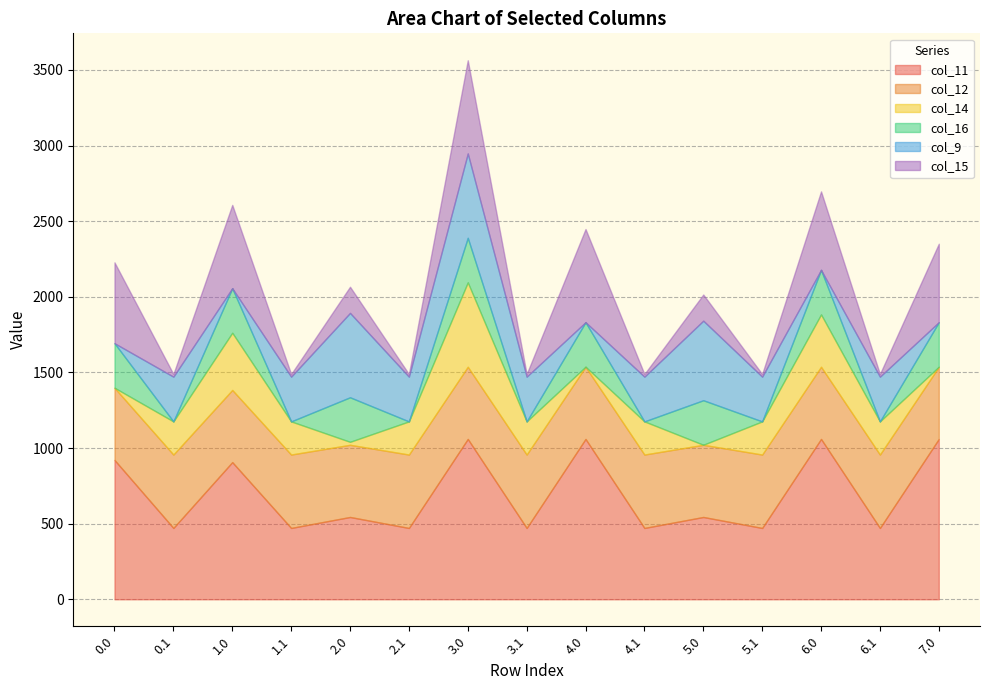

Which category has the highest value in the col_9 series?

2.0